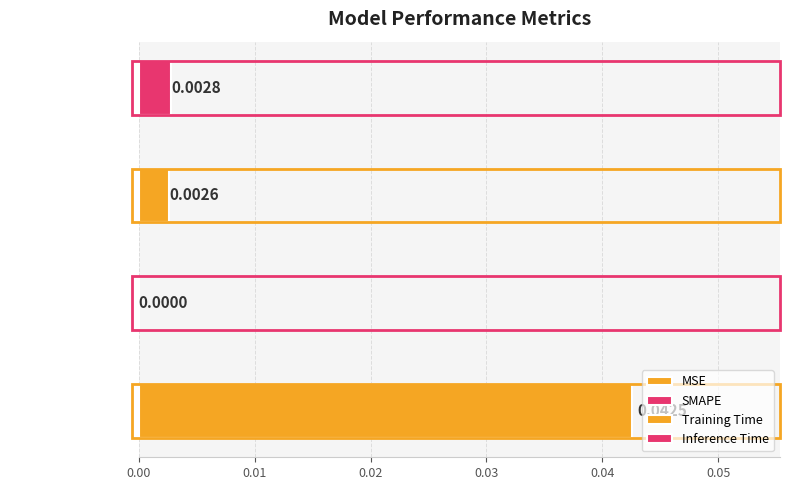

What is the label of the 3rd bar from the left?

Training Time